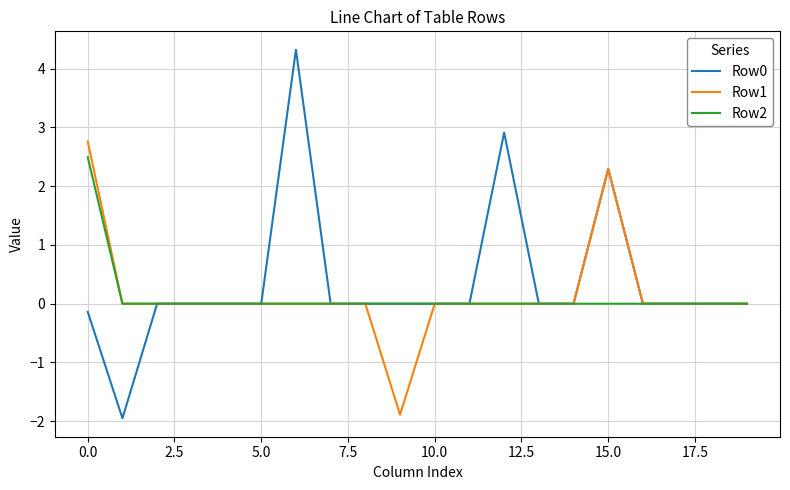

What is the sum of all Row2 values?

2.5